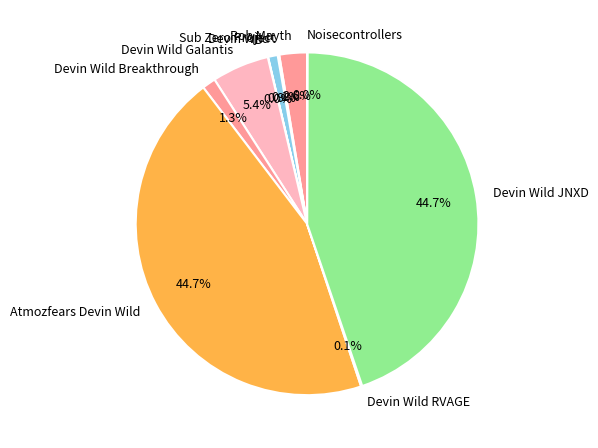

Between Devin Wild Breakthrough and Atmozfears Devin Wild, which is larger?

Atmozfears Devin Wild